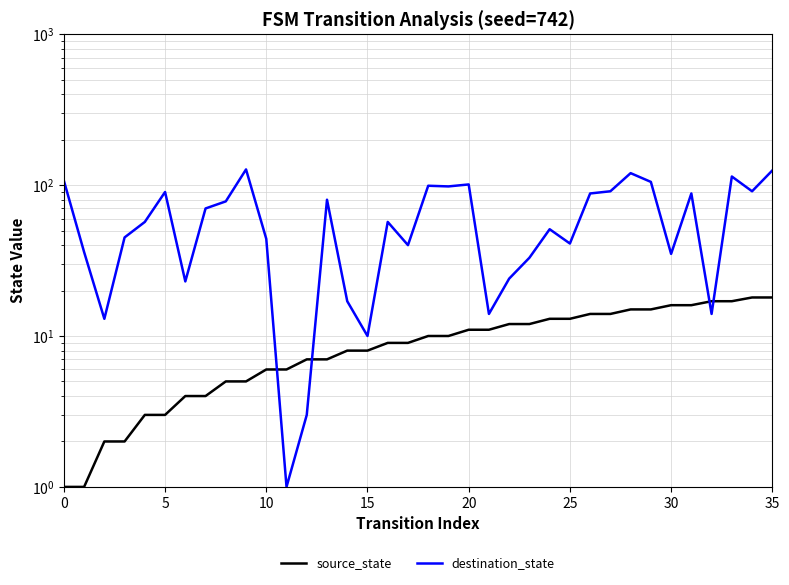

The destination_state series shows 202 at 33. True or false?

False